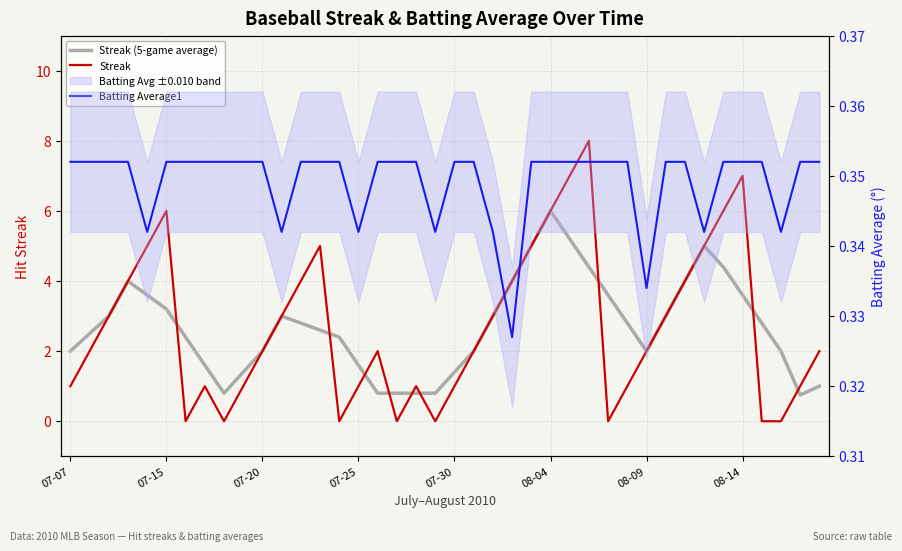

Which has a higher value, 13 or 34?

34